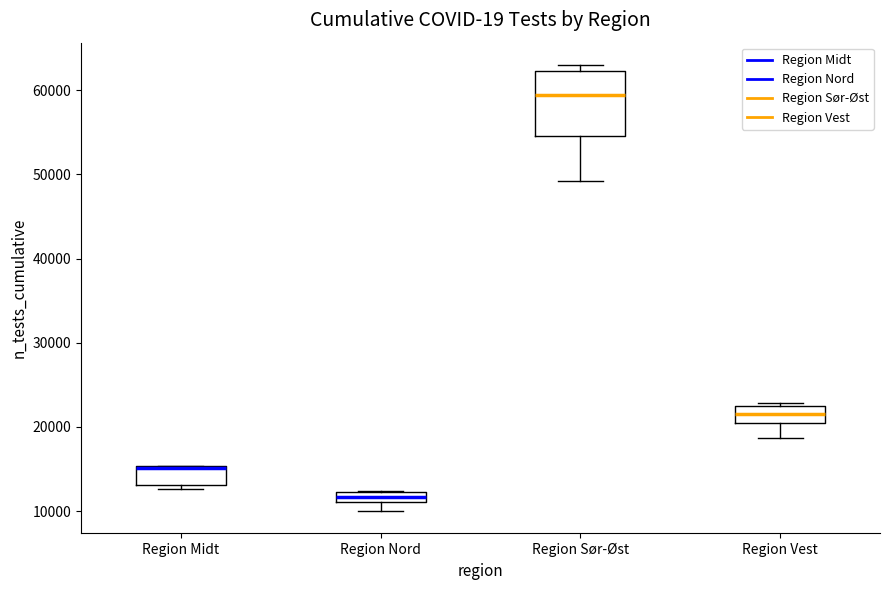

Which box has the lowest median line?

Region Nord